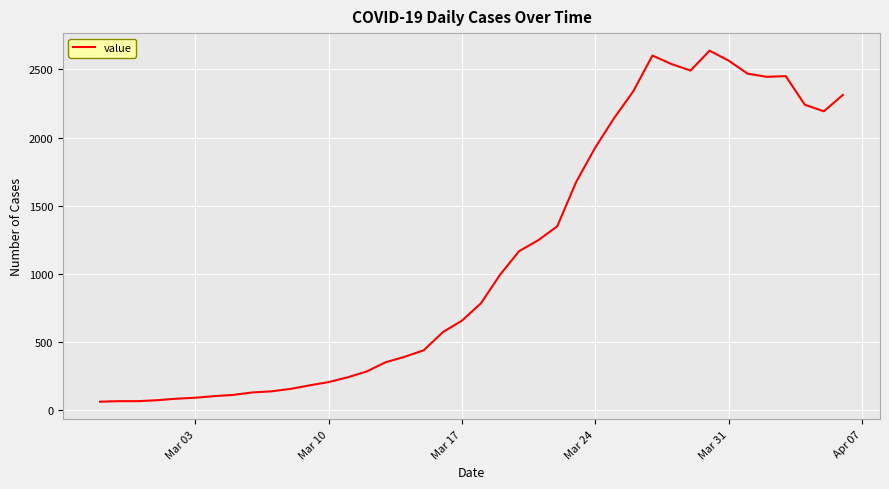

What is the maximum value shown in the chart?

2638